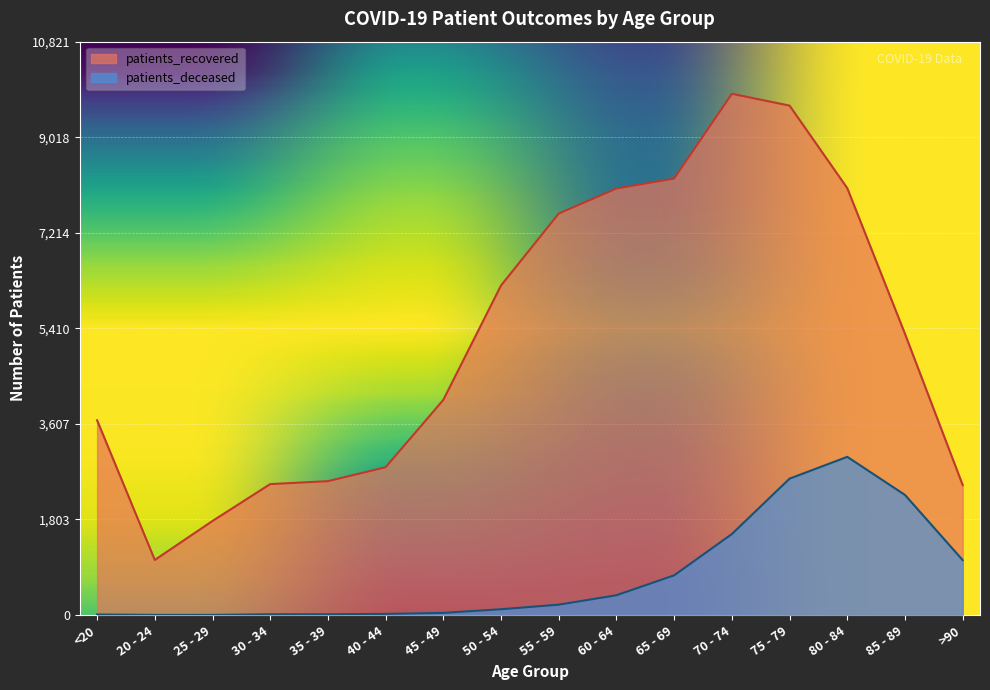

How many distinct data groups are displayed?

2